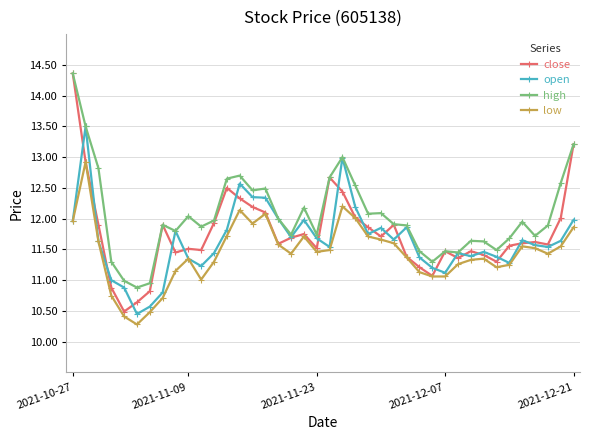

What is the value of the low point at the 32nd from the left?

11.3